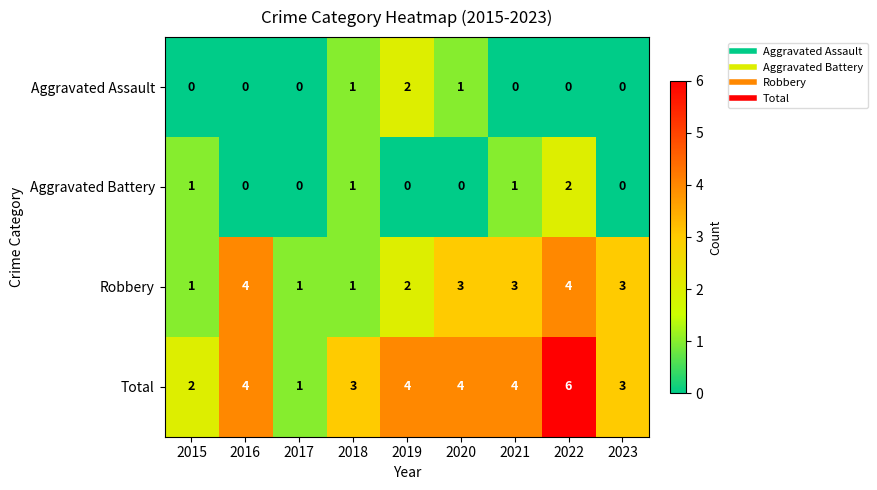

What is the spread (max minus min) of values at 2021?

4